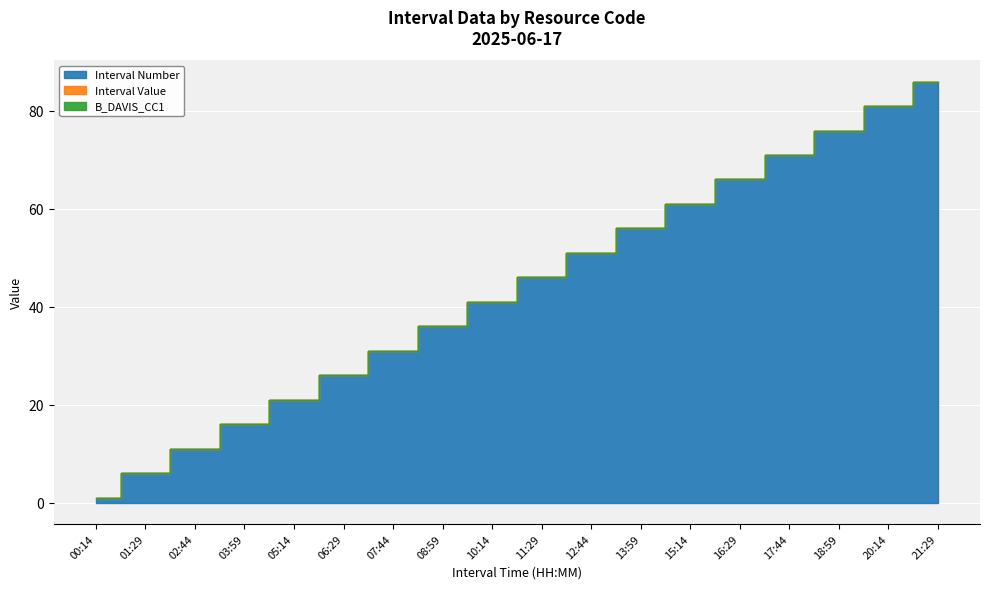

Which series has the largest total across all categories?

Interval Number